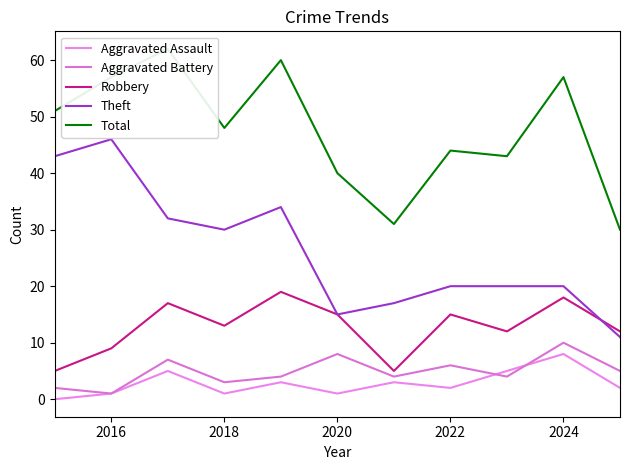

Between 2024 and 2016, which is larger?

2024